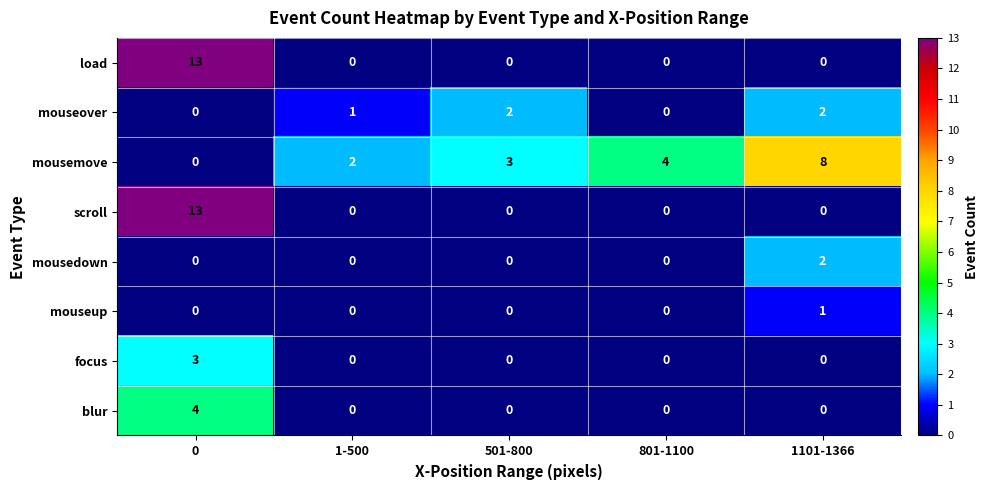

The mousemove series shows 3 at 1-500. True or false?

False